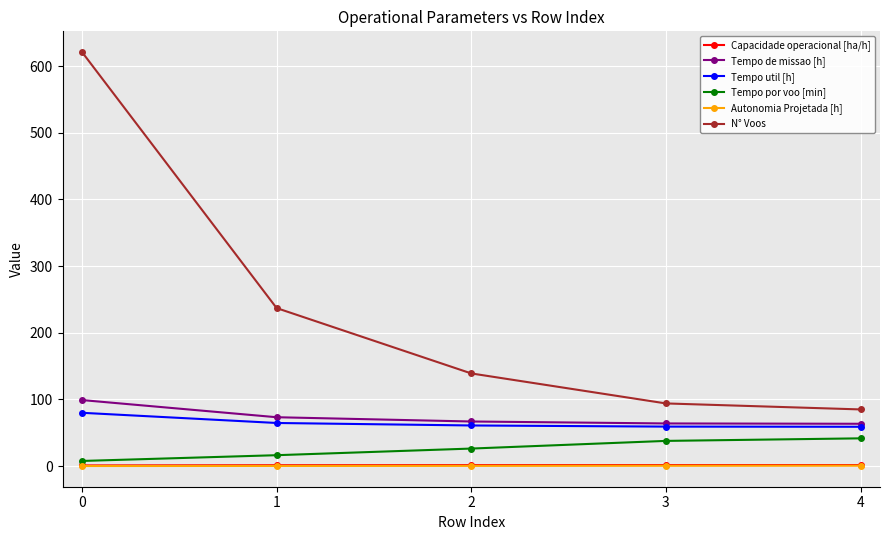

Does the chart have visible grid lines?

Yes